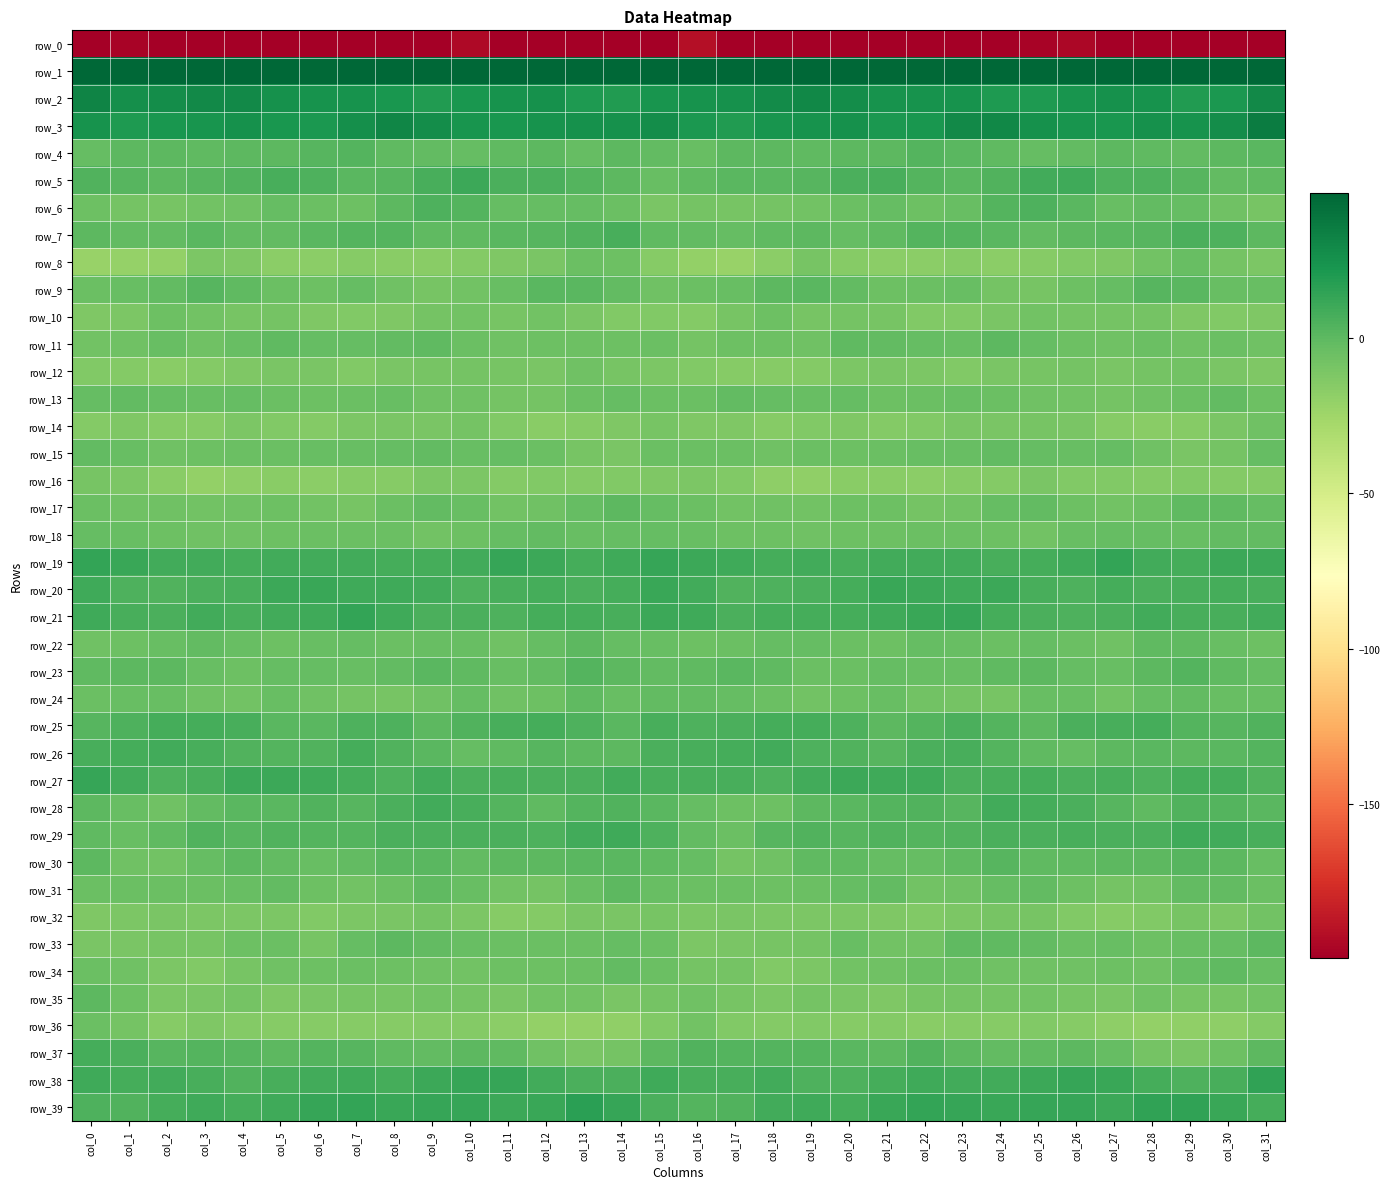

Rank the series at col_26 from lowest to highest value.

row_0, row_36, row_8, row_16, row_32, row_14, row_35, row_12, row_10, row_13, row_34, row_17, row_9, row_11, row_31, row_22, row_33, row_15, row_18, row_24, row_26, row_23, row_4, row_30, row_37, row_7, row_6, row_20, row_21, row_25, row_28, row_27, row_29, row_5, row_19, row_39, row_38, row_2, row_3, row_1